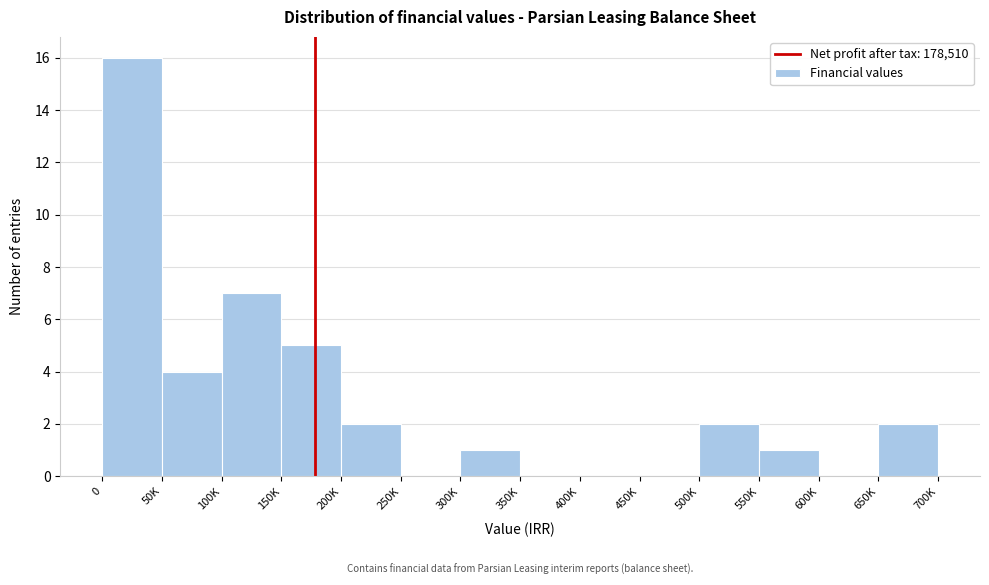

Reading right to left, extract all data points from this chart.

650K=2	600K=0	550K=1	500K=2	450K=0	400K=0	350K=0	300K=1	250K=0	200K=2	150K=5	100K=7	50K=4	0=16